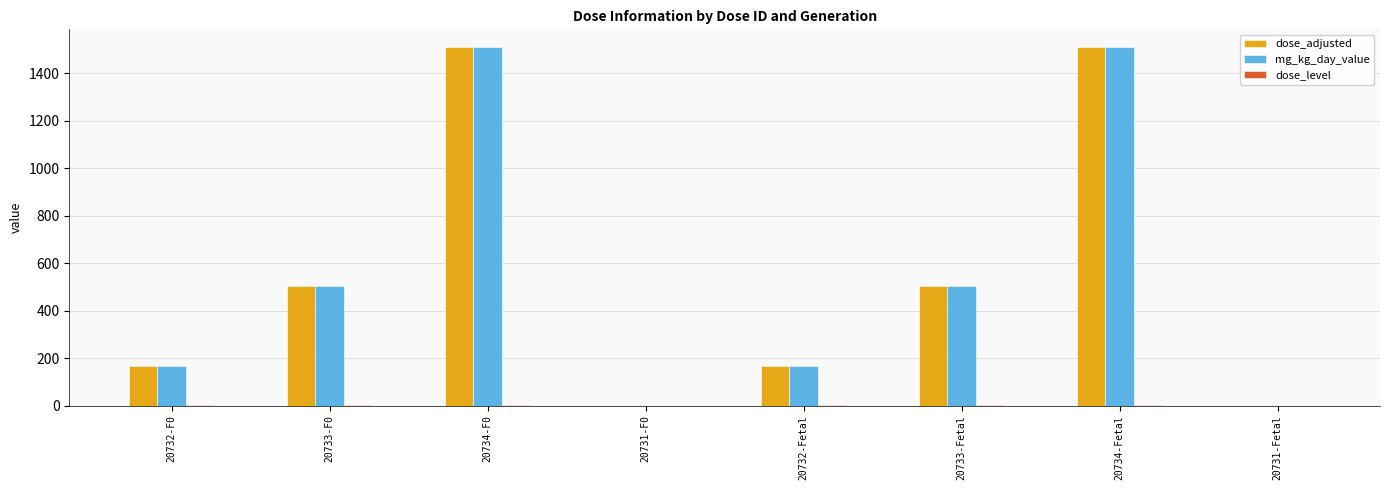

The mg_kg_day_value series shows 1510 at 20734-F0. True or false?

True